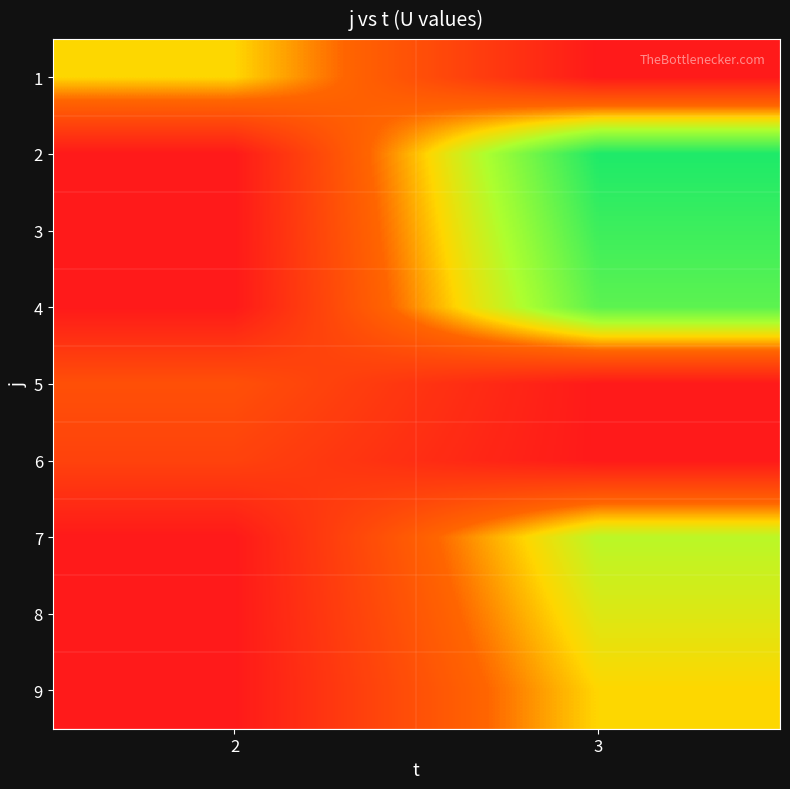

Reading left to right, list all the values displayed in this chart.

1: 2=0.5	3=0.0
2: 2=0.0	3=0.9
3: 2=0.0	3=0.9
4: 2=0.0	3=0.8
5: 2=0.2	3=0.0
6: 2=0.2	3=0.0
7: 2=0.0	3=0.6
8: 2=0.0	3=0.6
9: 2=0.0	3=0.5